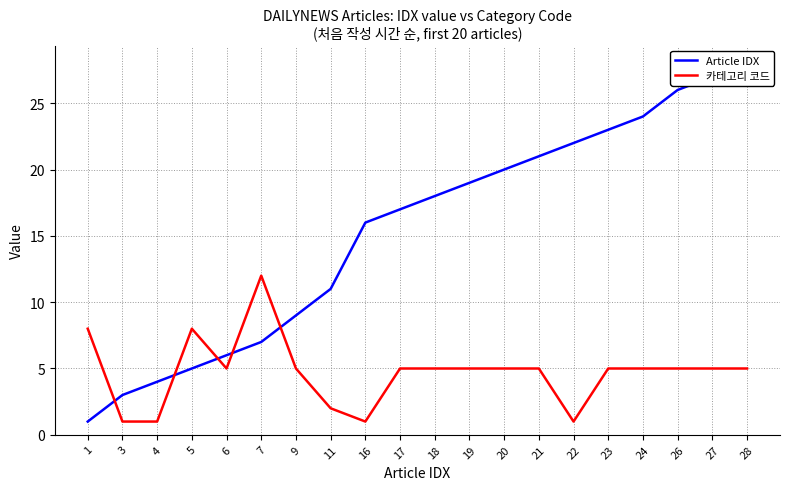

Reading left to right, list all the values displayed in this chart.

Article IDX: 1=1	3=3	4=4	5=5	6=6	7=7	9=9	11=11	16=16	17=17	18=18	19=19	20=20	21=21	22=22	23=23	24=24	26=26	27=27	28=28
카테고리 코드: 1=8	3=1	4=1	5=8	6=5	7=12	9=5	11=2	16=1	17=5	18=5	19=5	20=5	21=5	22=1	23=5	24=5	26=5	27=5	28=5